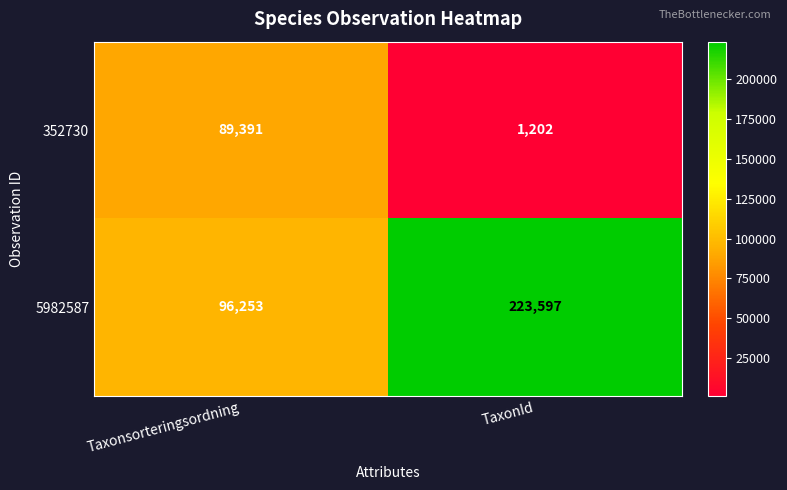

What is the difference between the 352730 values at TaxonId and Taxonsorteringsordning?

88189